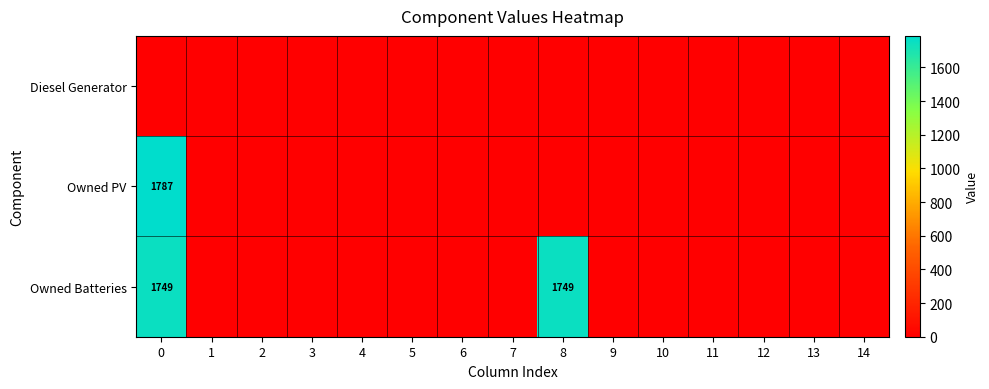

The Owned PV series shows 1121 at 0. True or false?

False